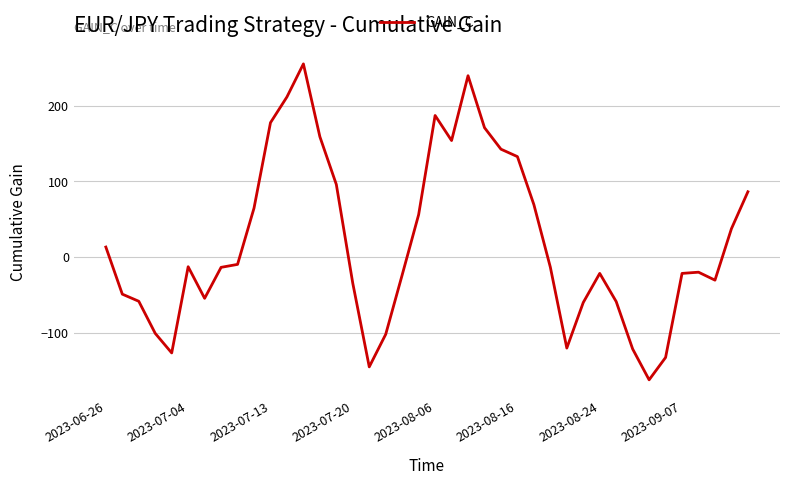

How many negative values are there?

23